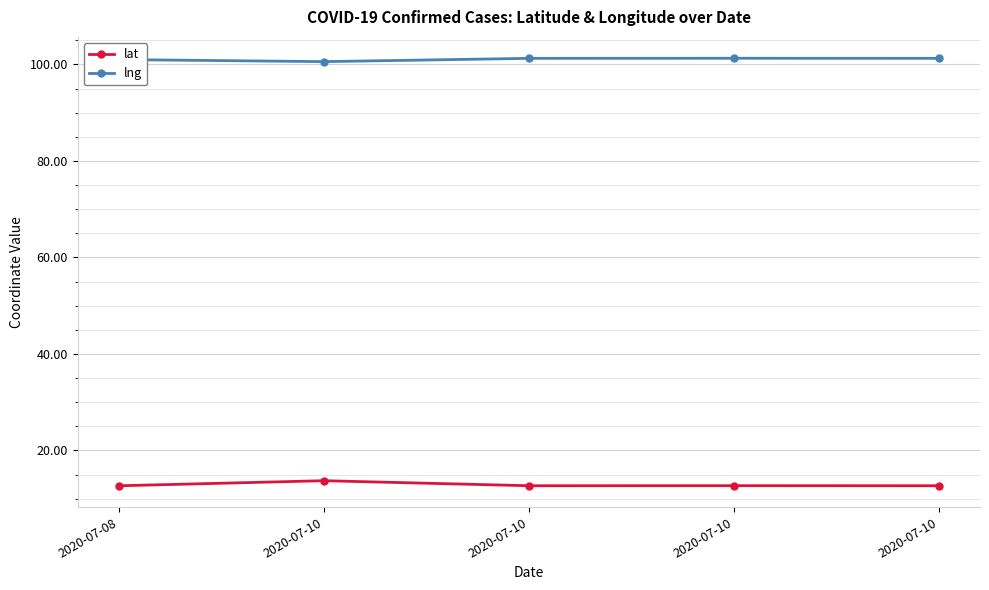

Which series has the largest total across all categories?

lng